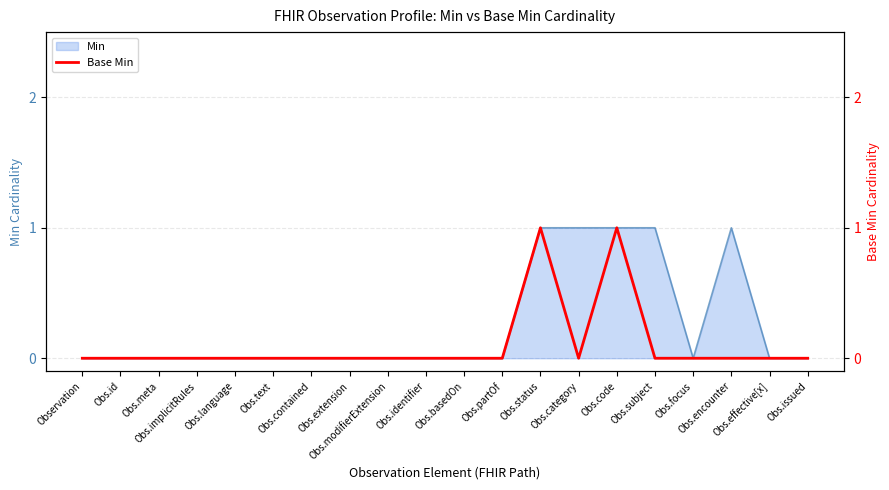

How many points are lower than both their immediate neighbors (excluding endpoints)?

1